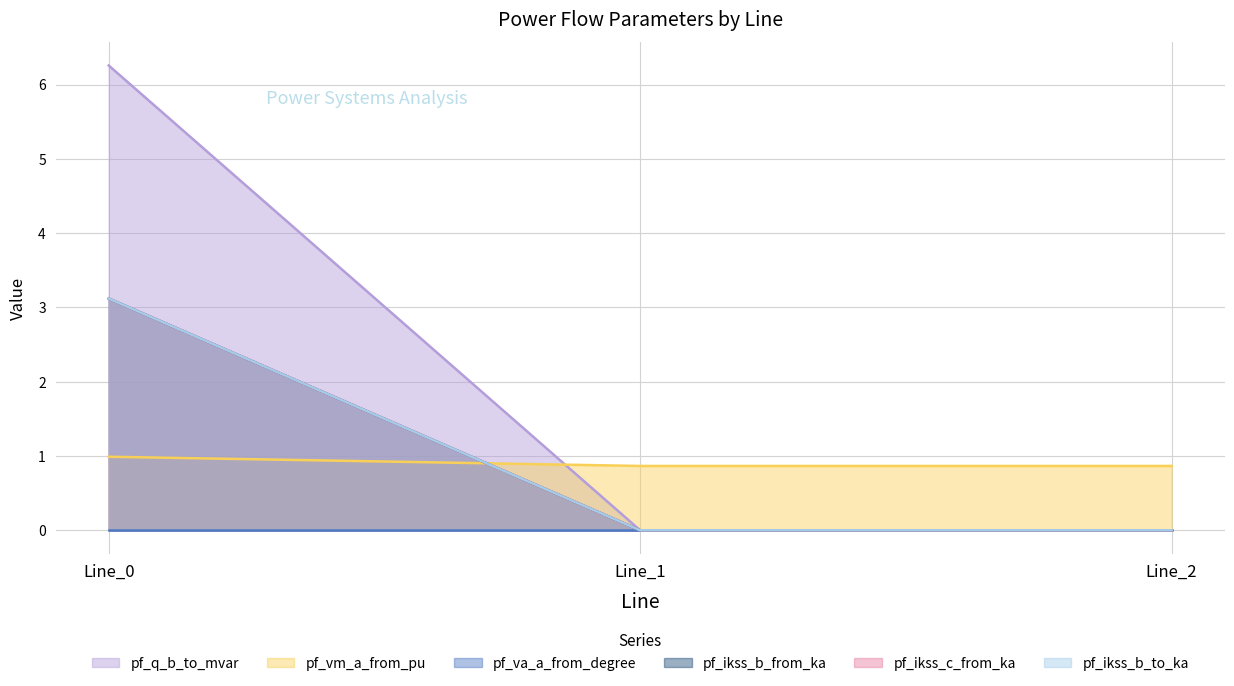

At how many categories does at least one series exceed 3?

1